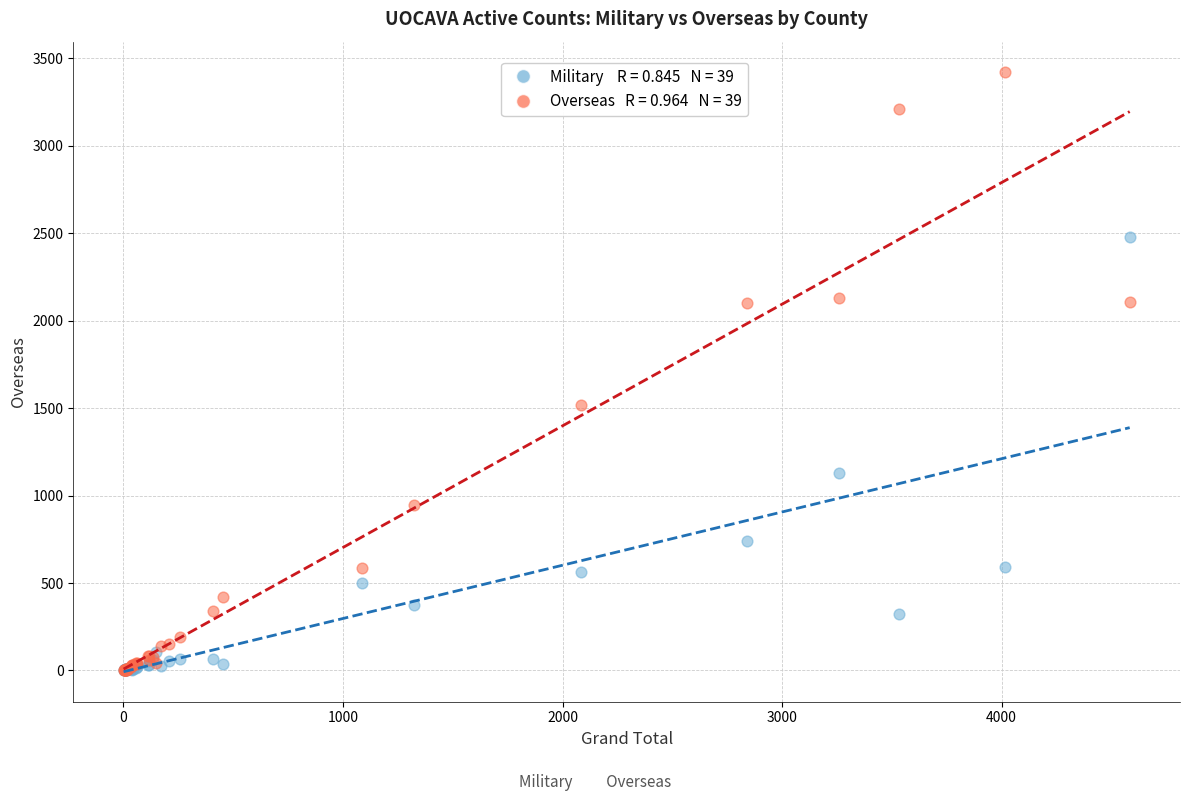

Across all series, what Y value is closest to 1711?

1517